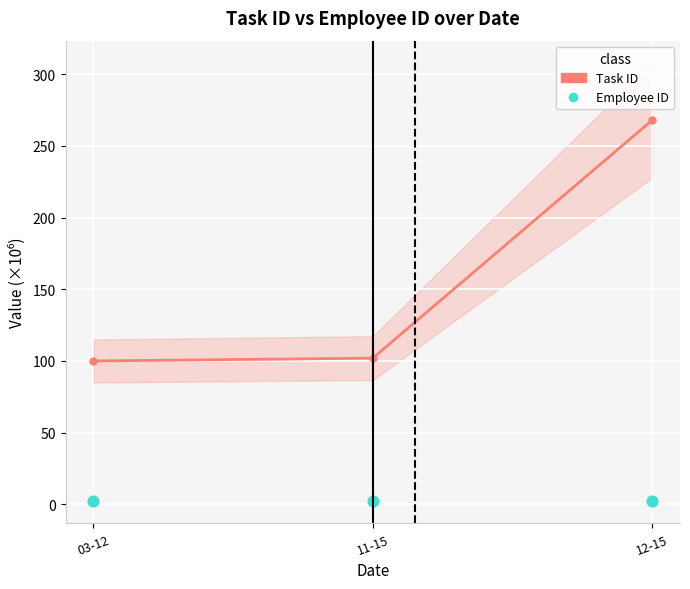

At which category is the sum across all series the highest?

12-15